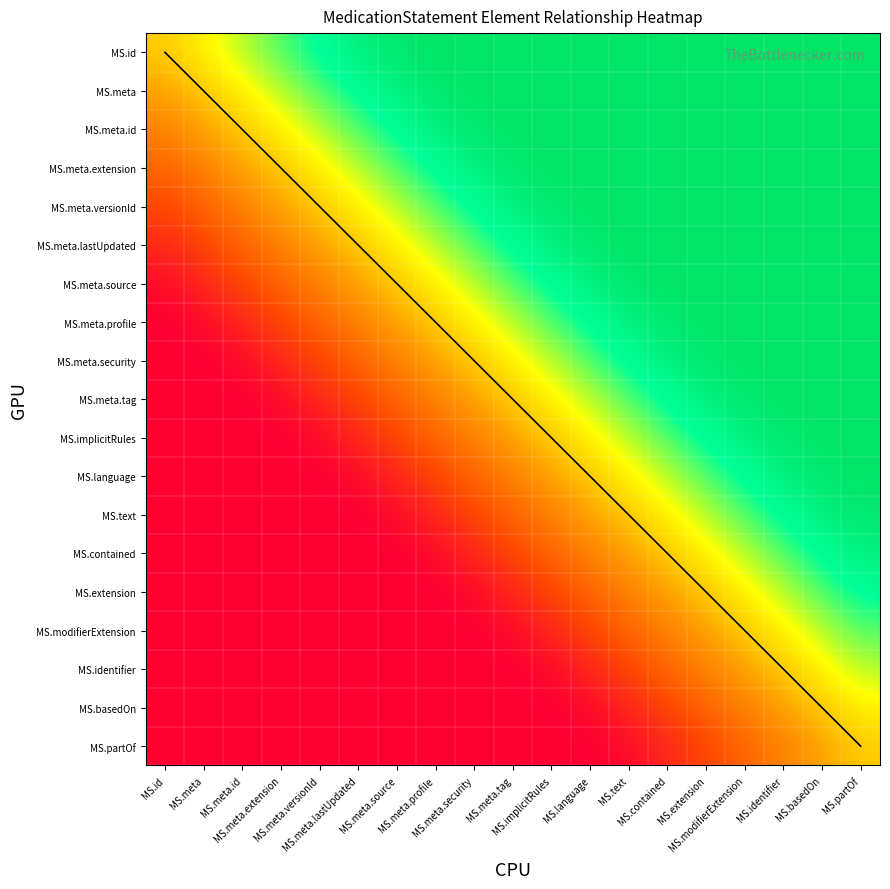

What is the difference between the highest and lowest values at MS.implicitRules?

1.0